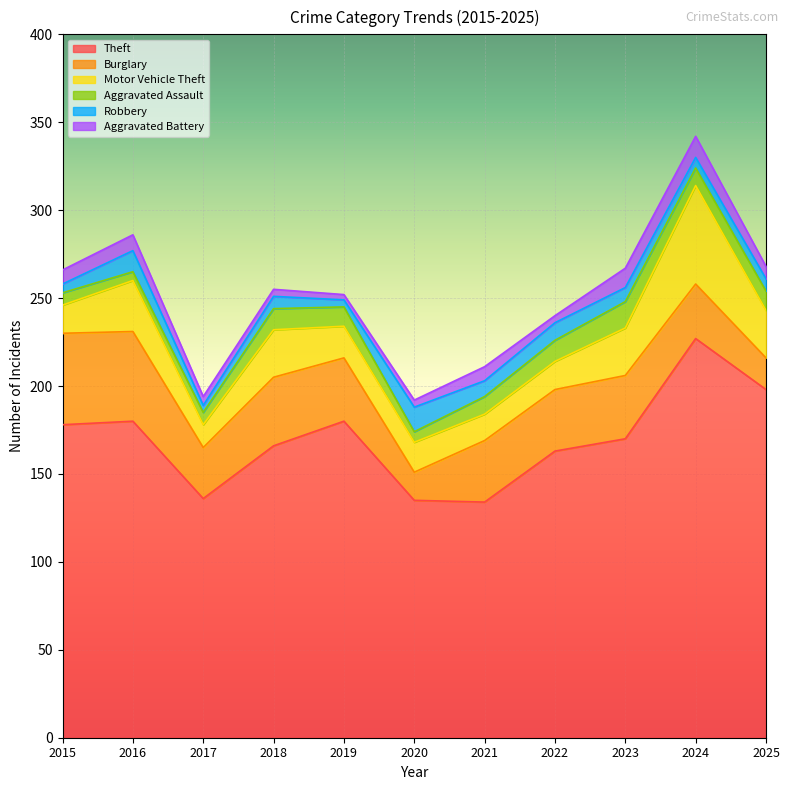

Rank the categories by Robbery value from lowest to highest.

2017, 2019, 2015, 2024, 2018, 2025, 2023, 2021, 2022, 2016, 2020